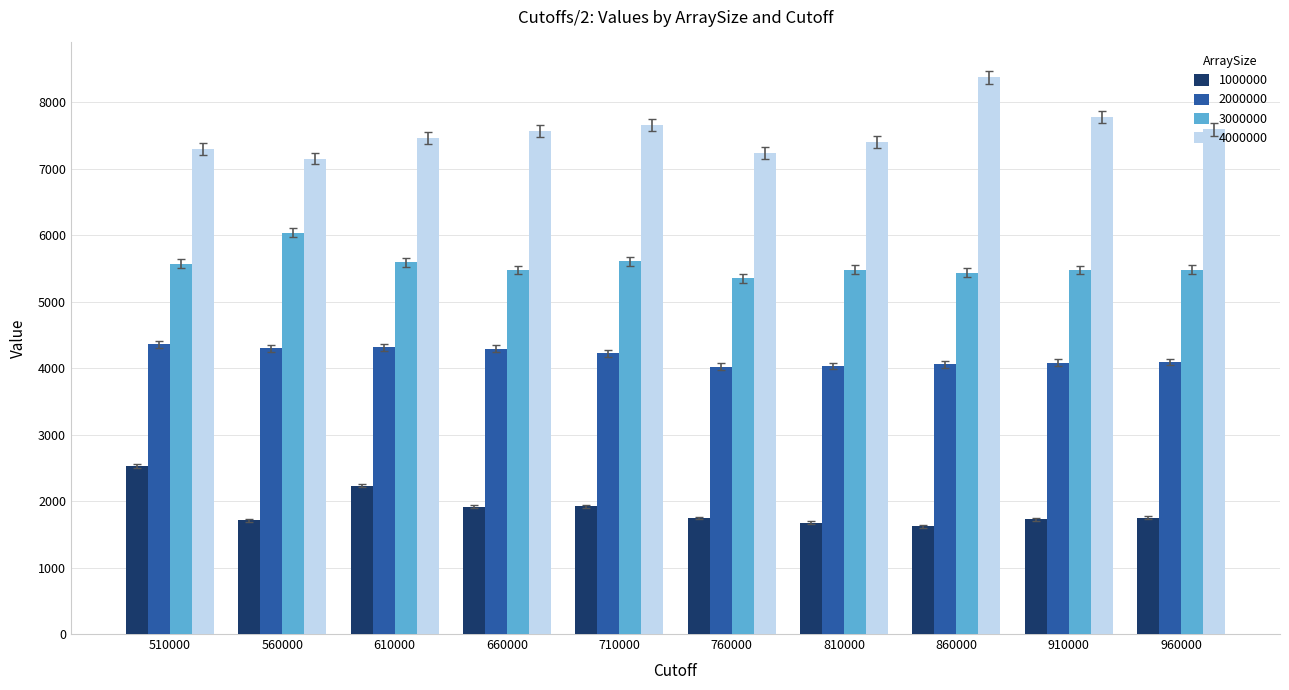

Which series has the largest total across all categories?

4000000